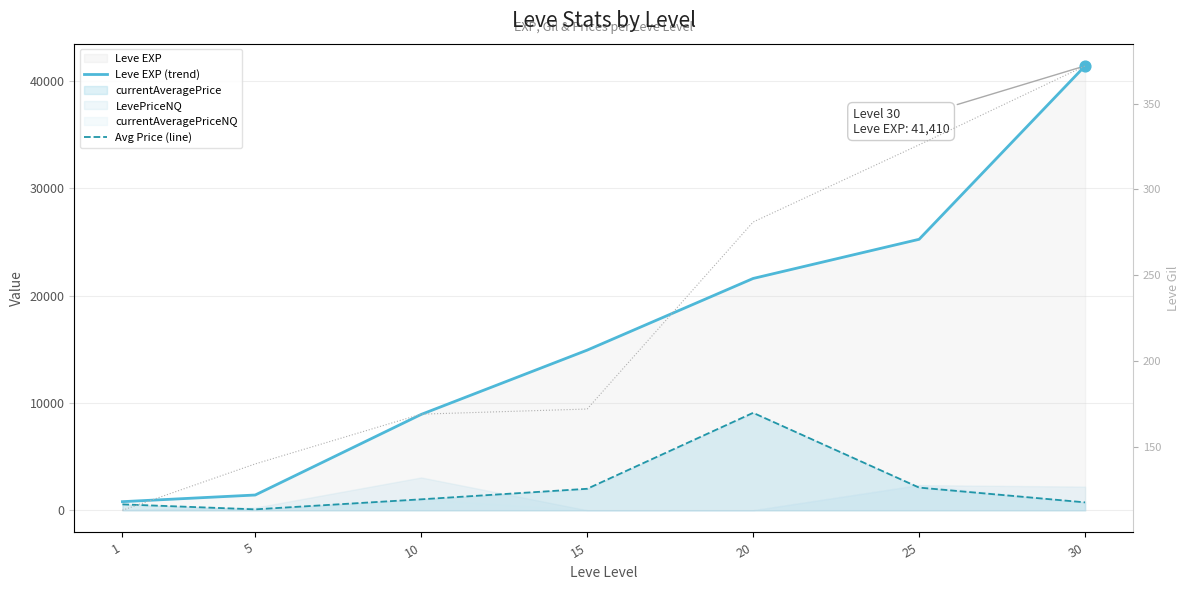

At how many categories does at least one series exceed 29601?

1